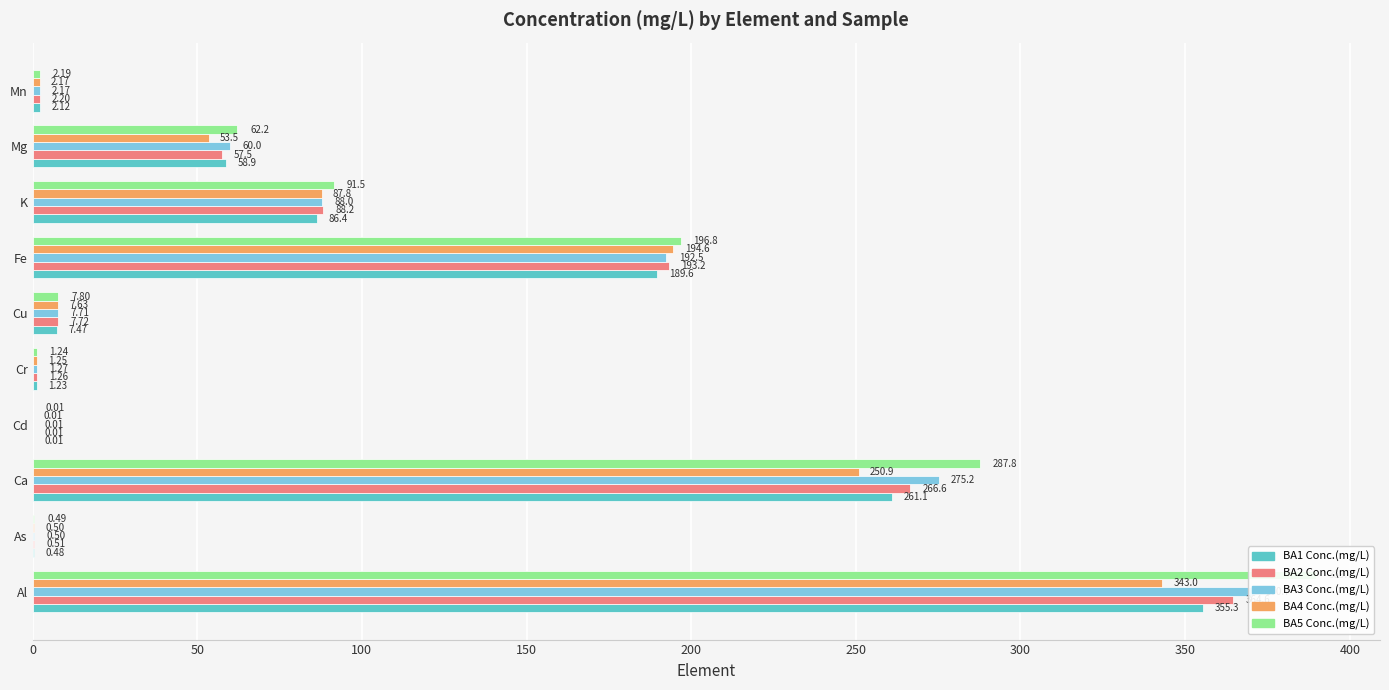

Reading left to right, transcribe all the data shown in this chart.

BA1 Conc.(mg/L): 355.3	0.5	261.1	0.0	1.2	7.5	189.6	86.4	58.9	2.1
BA2 Conc.(mg/L): 364.6	0.5	266.6	0.0	1.3	7.7	193.2	88.2	57.5	2.2
BA3 Conc.(mg/L): 370.7	0.5	275.2	0.0	1.3	7.7	192.5	88.0	60.0	2.2
BA4 Conc.(mg/L): 343.0	0.5	250.9	0.0	1.2	7.6	194.6	87.8	53.5	2.2
BA5 Conc.(mg/L): 389.7	0.5	287.8	0.0	1.2	7.8	196.8	91.5	62.2	2.2